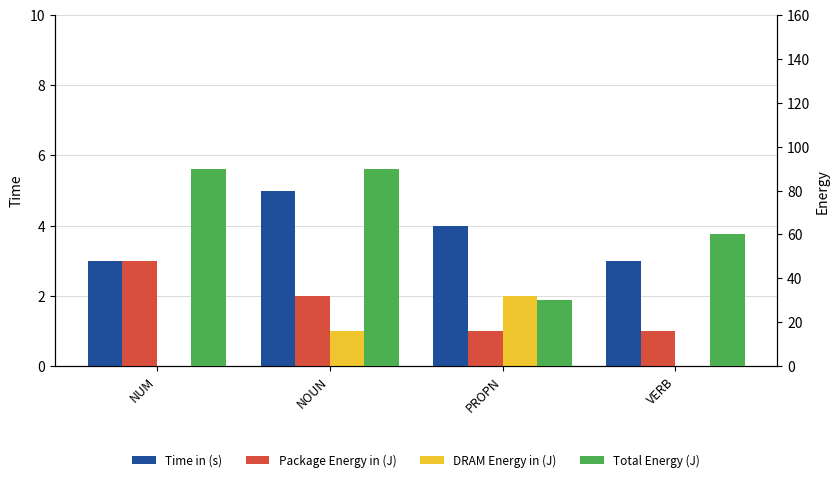

Reading left to right, list all the values displayed in this chart.

Time in (s): NUM=3	NOUN=5	PROPN=4	VERB=3
Package Energy in (J): NUM=3	NOUN=2	PROPN=1	VERB=1
DRAM Energy in (J): NUM=0	NOUN=1	PROPN=2	VERB=0
Total Energy (J): NUM=90	NOUN=90	PROPN=30	VERB=60